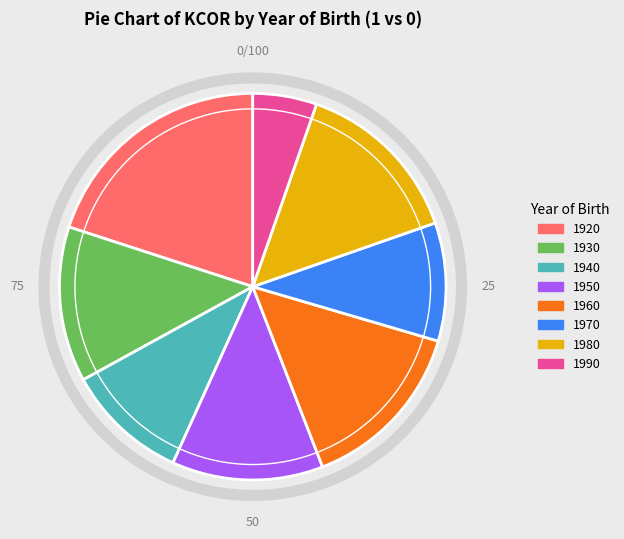

Which category has the smallest portion of the pie?

1990